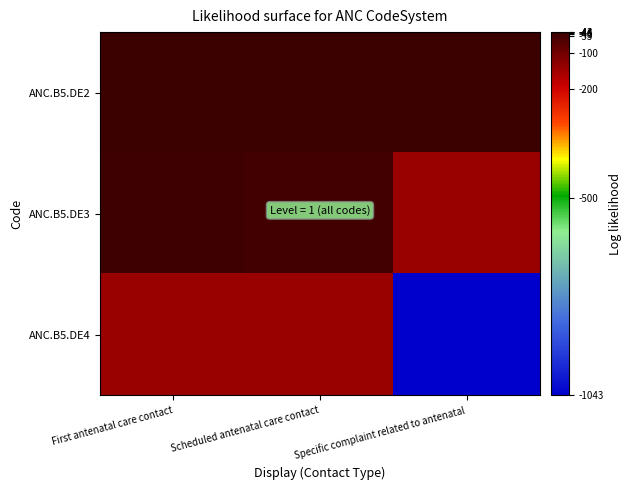

Between Scheduled antenatal care contact and Specific complaint related to antenatal, which series saw the biggest shift?

ANC.B5.DE4